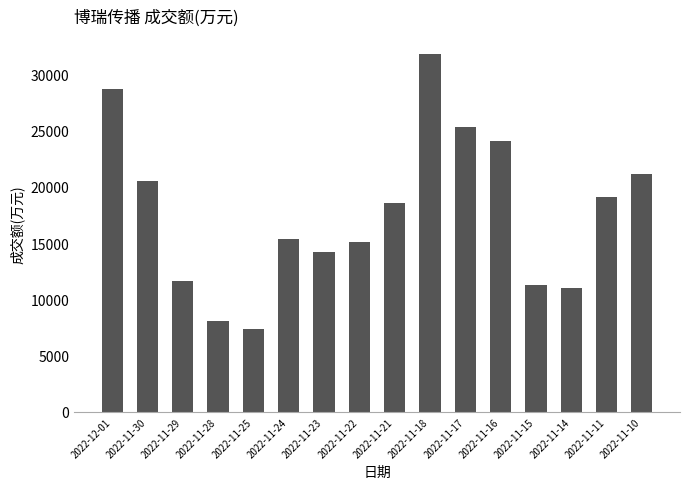

Reading left to right, what are all the values shown in this chart?

28737	20483	11667	8088	7340	15405	14195	15146	18581	31818	25347	24044	11293	10994	19099	21133